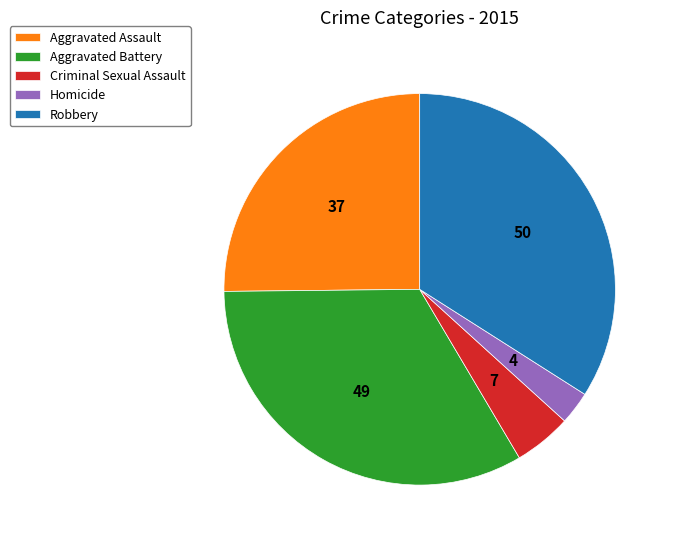

How many segments does this pie chart have?

5